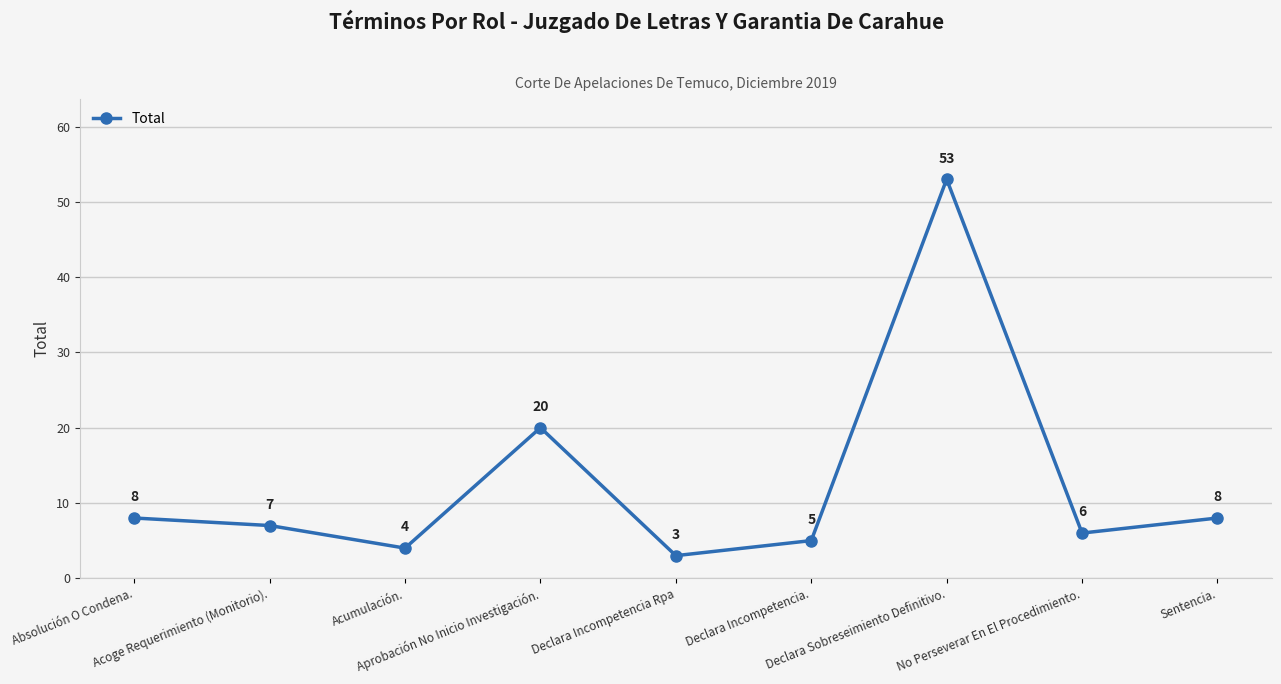

Is this an area chart (filled region under the line)?

No